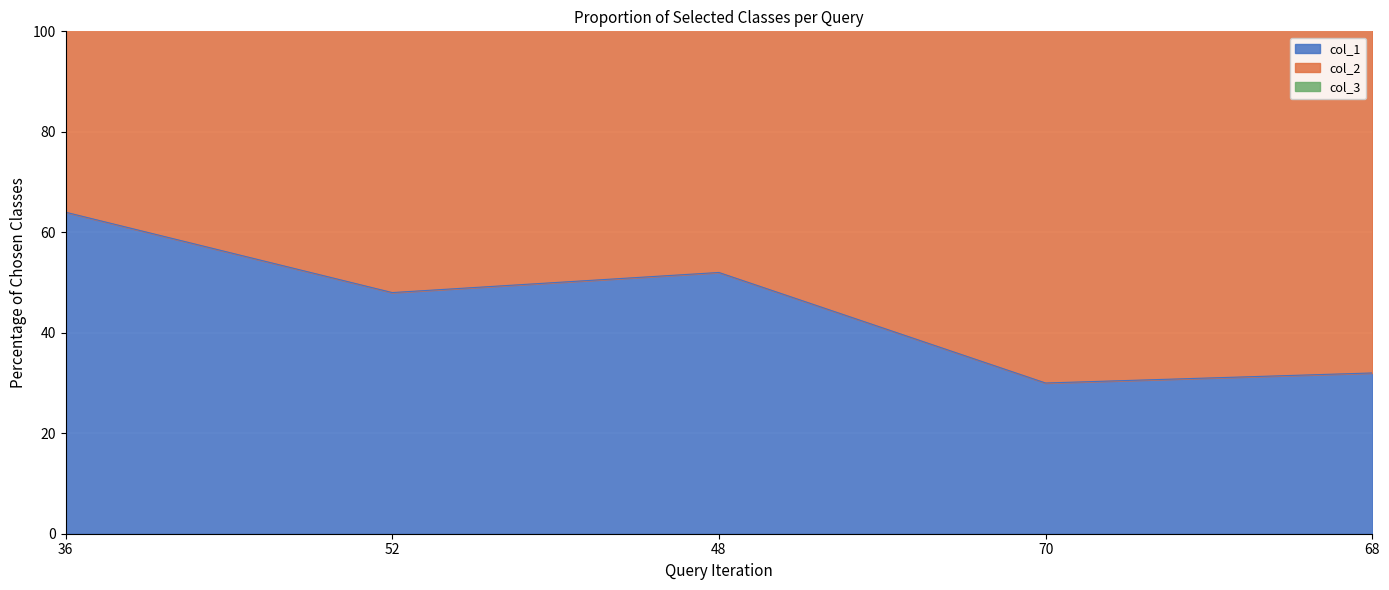

Reading left to right, transcribe all the data shown in this chart.

col_1: 36=64	52=48	48=52	70=30	68=32
col_2: 36=70	52=82	48=81	70=91	68=82
col_3: 36=30	52=18	48=19	70=9	68=18